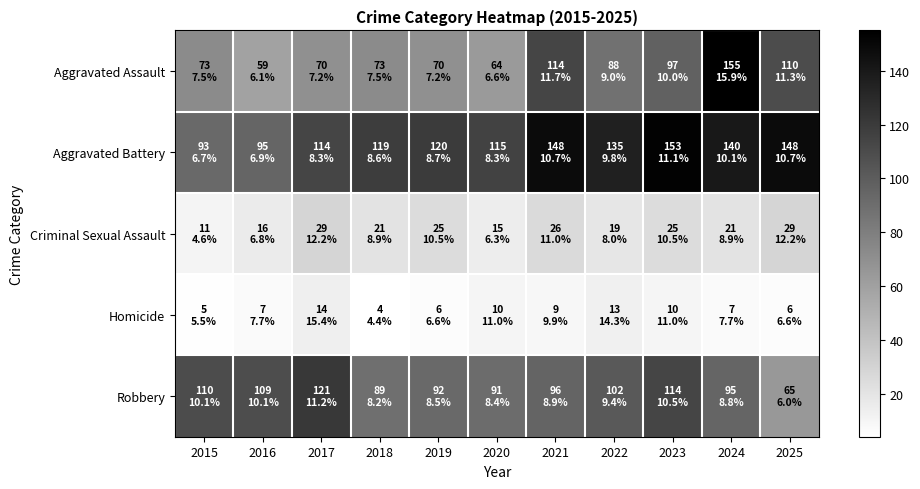

What is the spread (max minus min) of values at 2025?

142